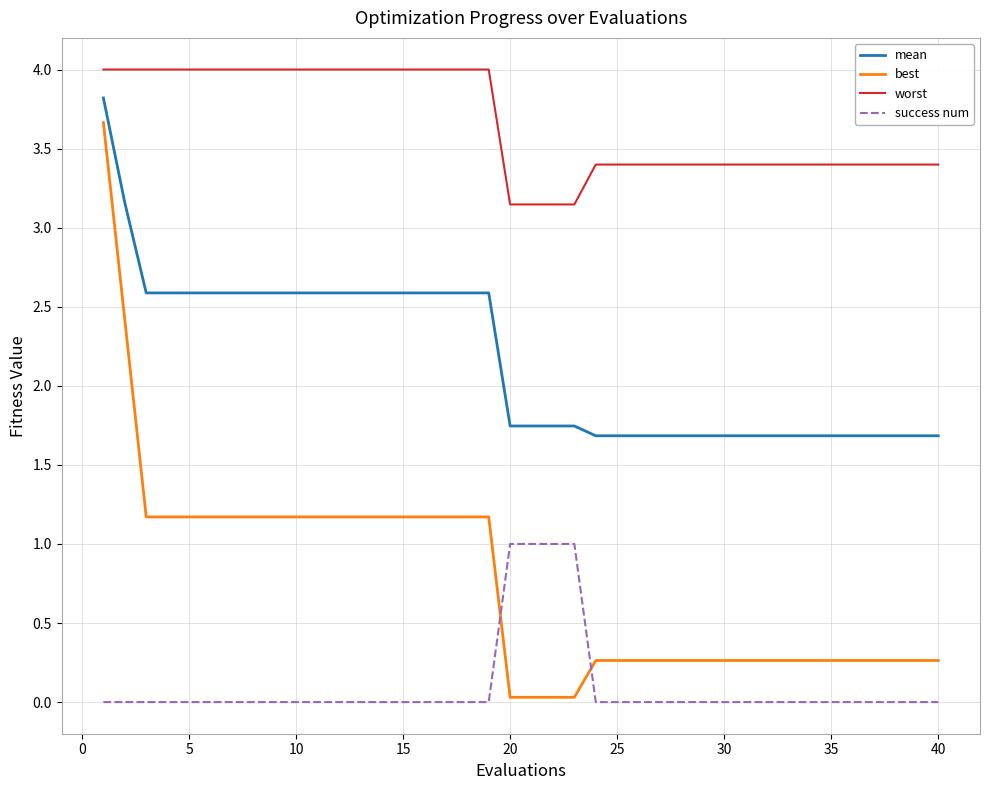

List the series in order of their overall mean, lowest first.

success num, best, mean, worst